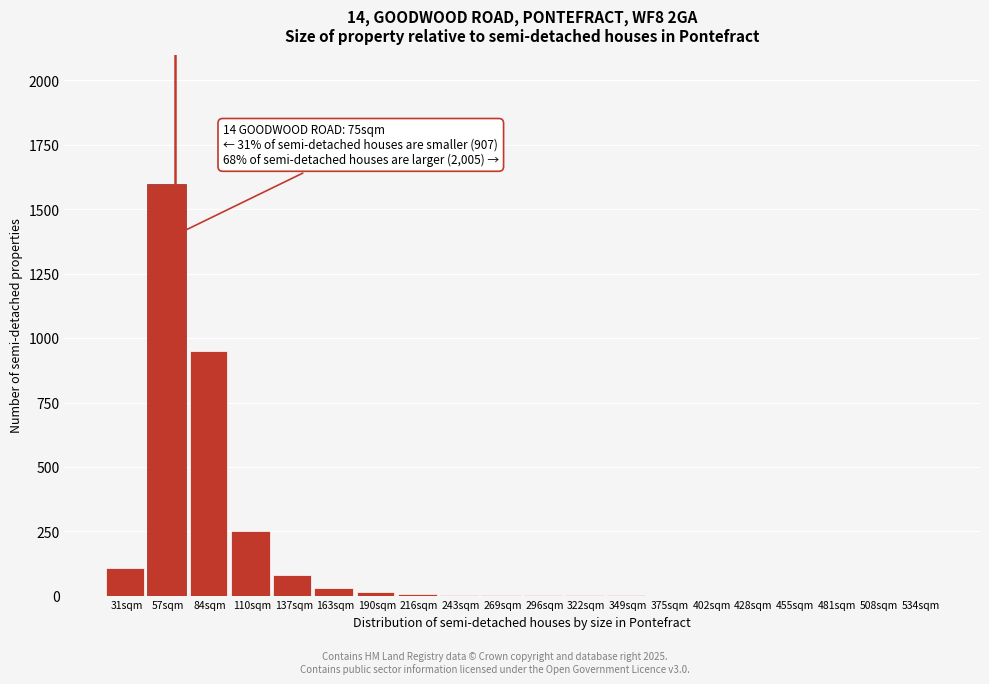

The chart shows a value of 656 at 84sqm. True or false?

False